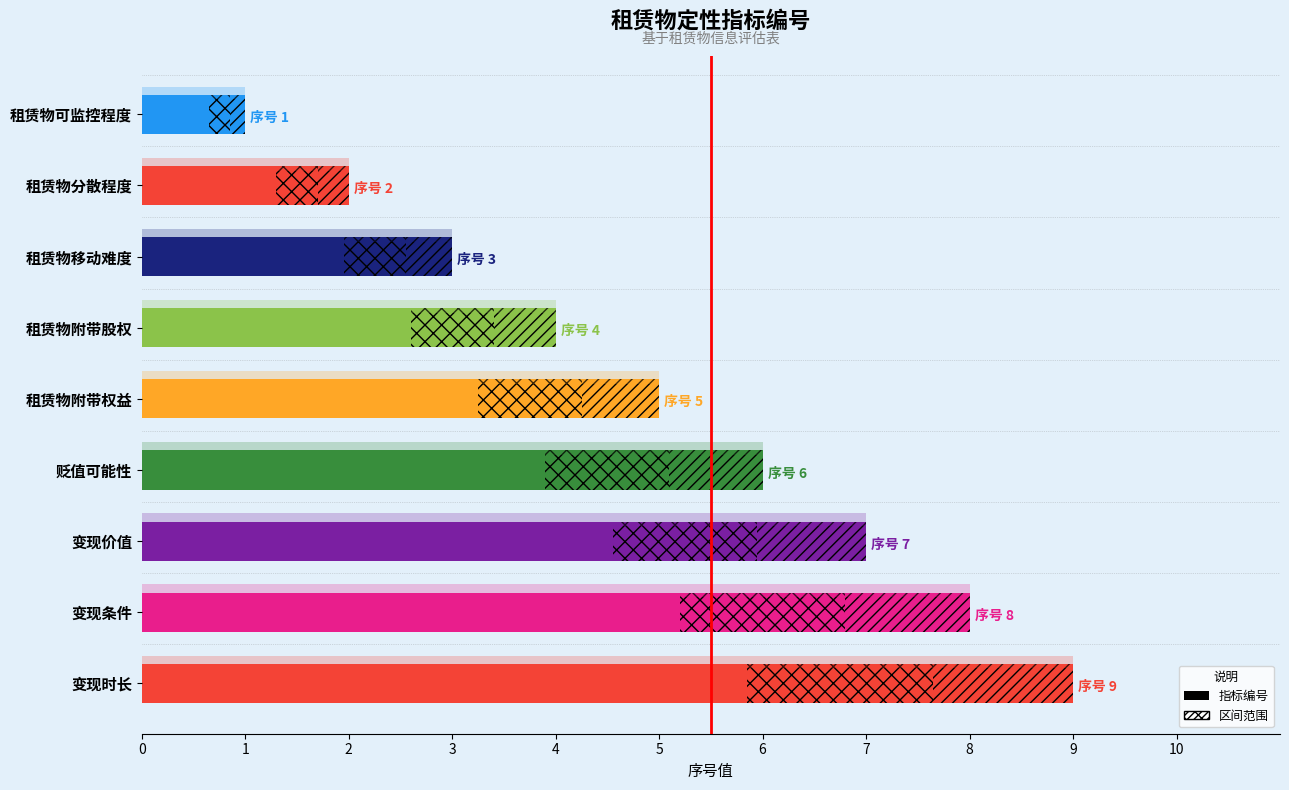

Which label corresponds to the largest value in the chart?

变现时长